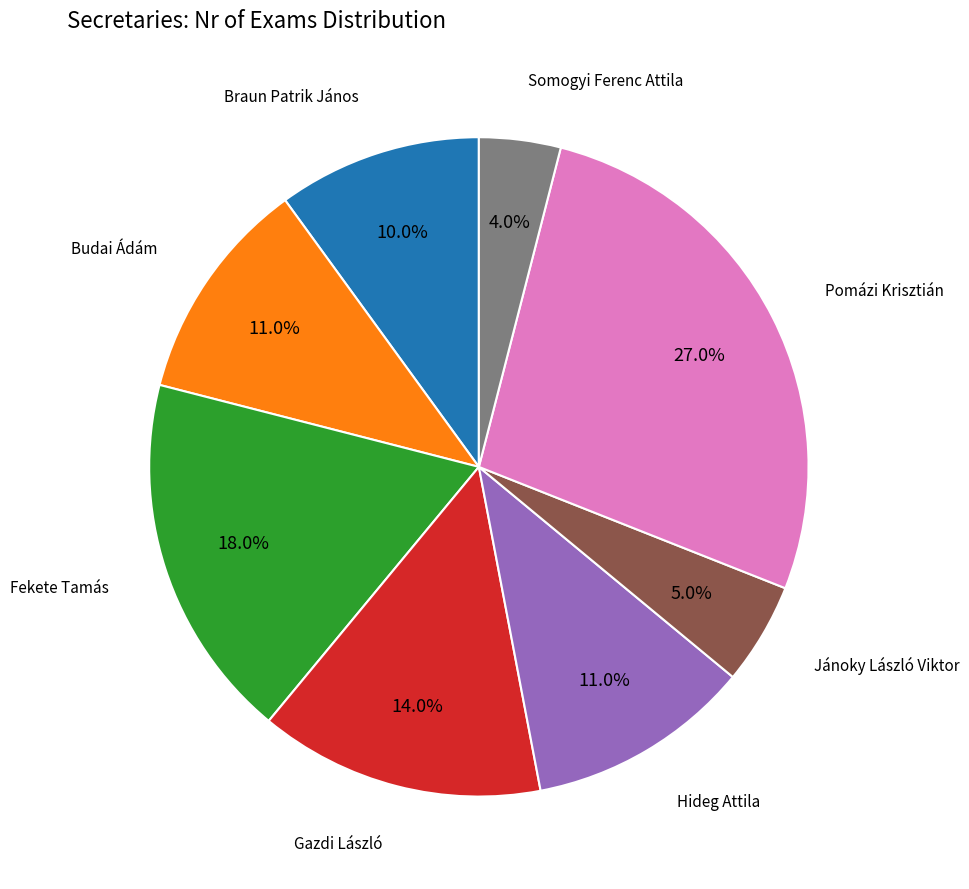

Does any single category account for the majority?

No